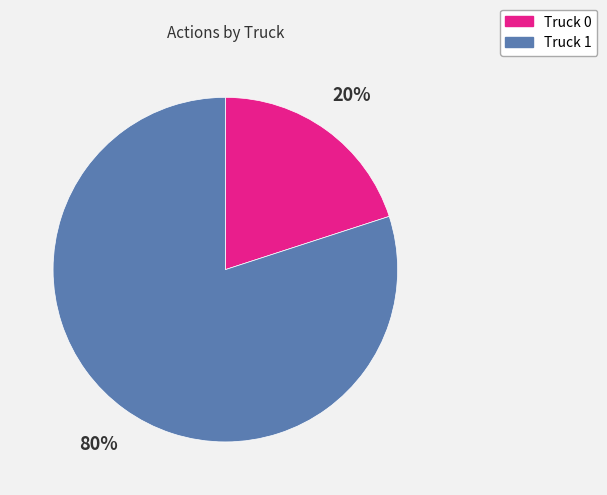

Which has a higher value, Truck 1 or Truck 0?

Truck 1